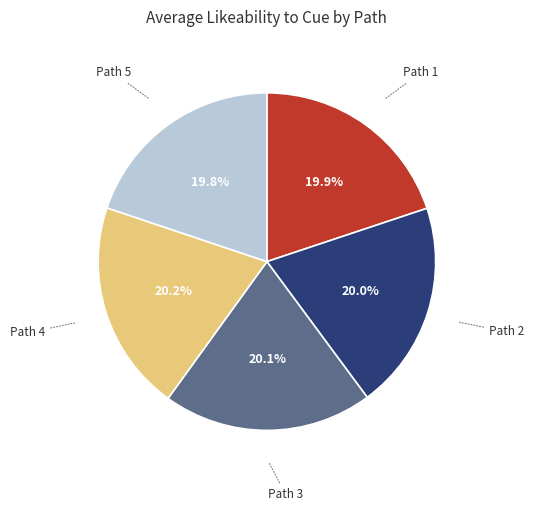

Is there a majority slice in this chart?

No